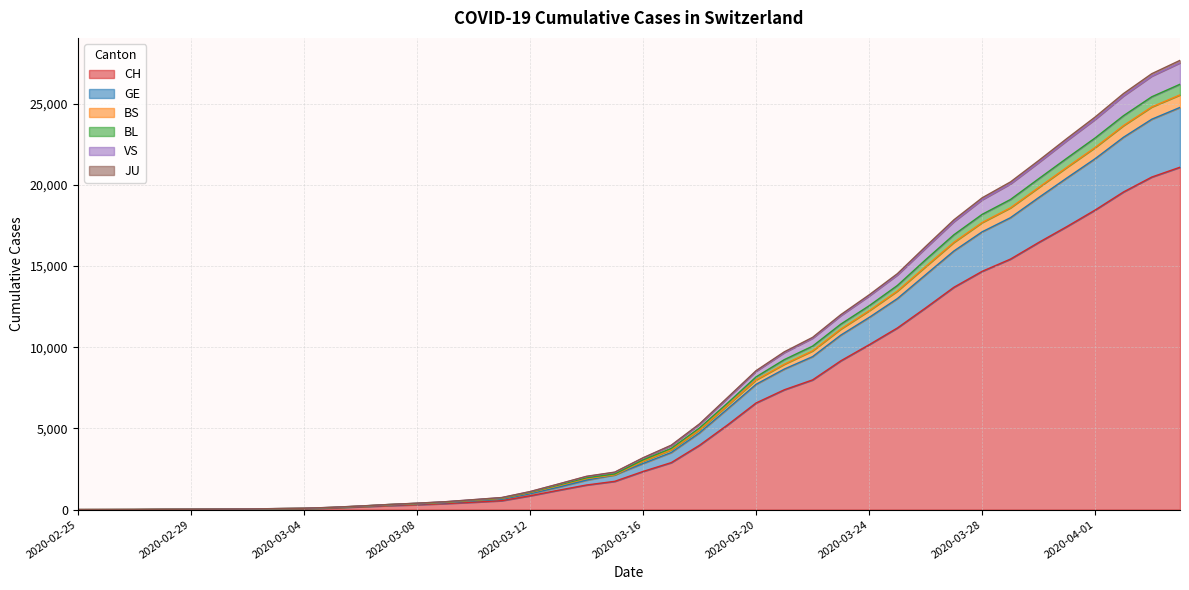

What is the maximum value for CH?

21088